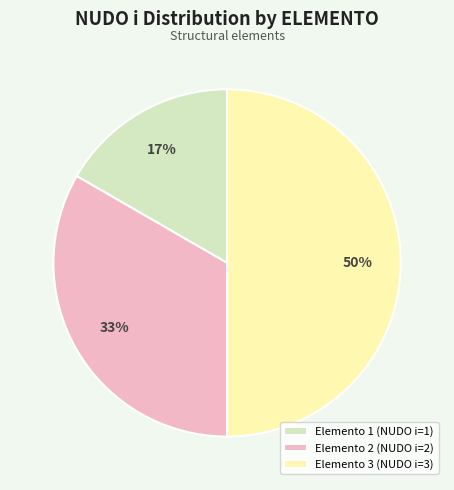

Count the number of slices in the pie.

3